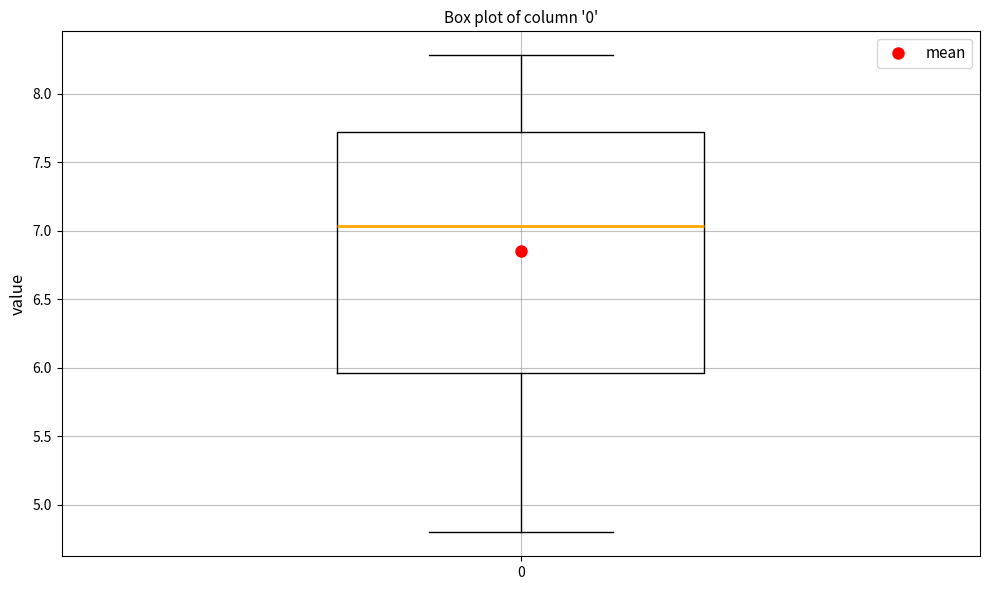

Where does the upper whisker of the box at x = 0 end on the y-axis? The values are not printed on the chart, so give them approximately, as read against the axis.

8.30